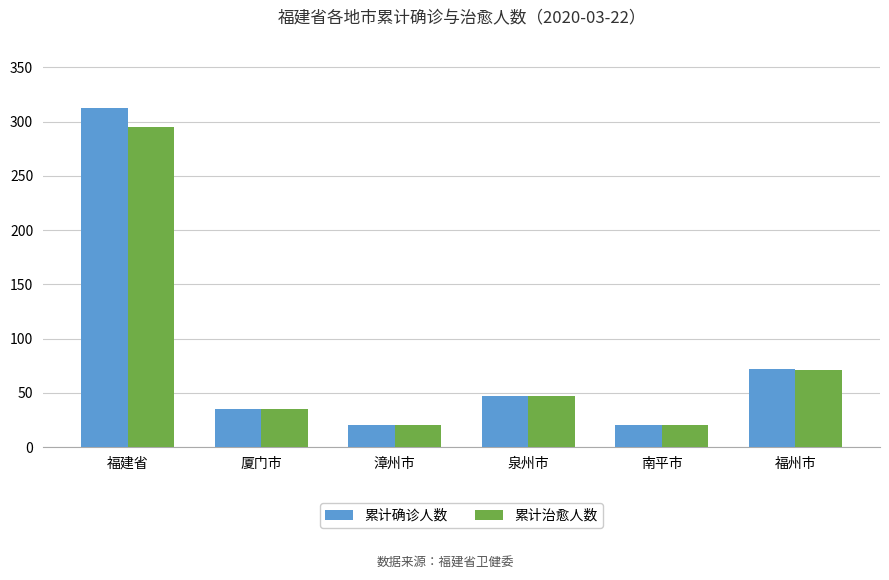

What is the difference between the 累计确诊人数 values at 福州市 and 泉州市?

25